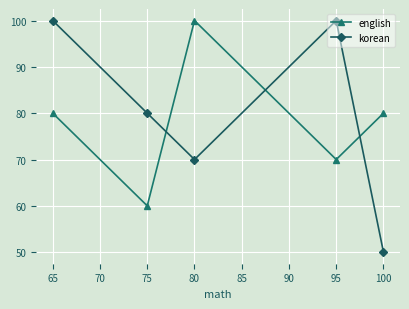

True or false: korean has more than 1 interior local peaks.

False